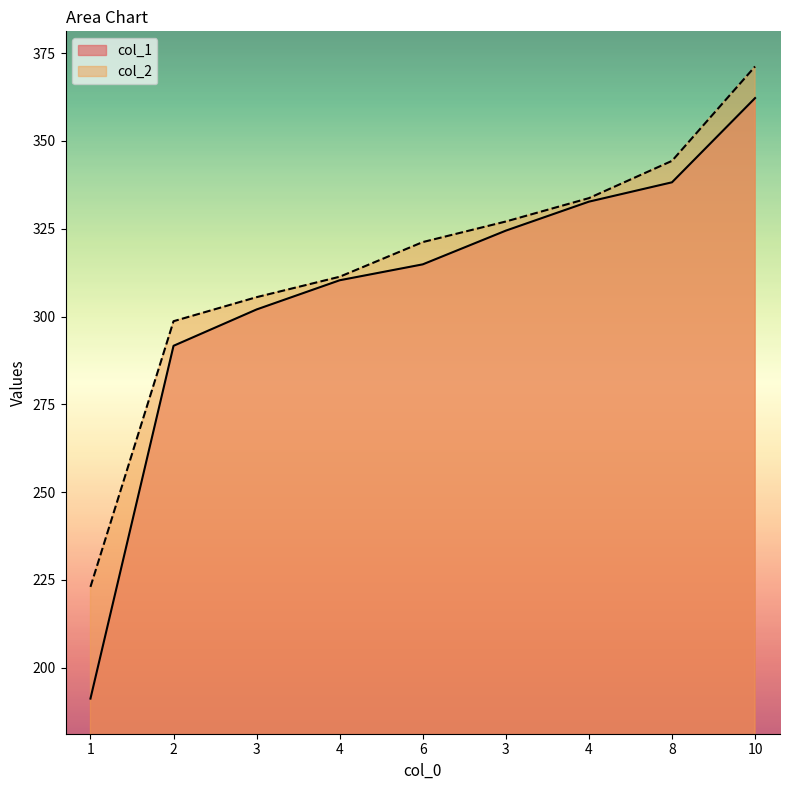

At which label does col_2 first exceed 321?

6